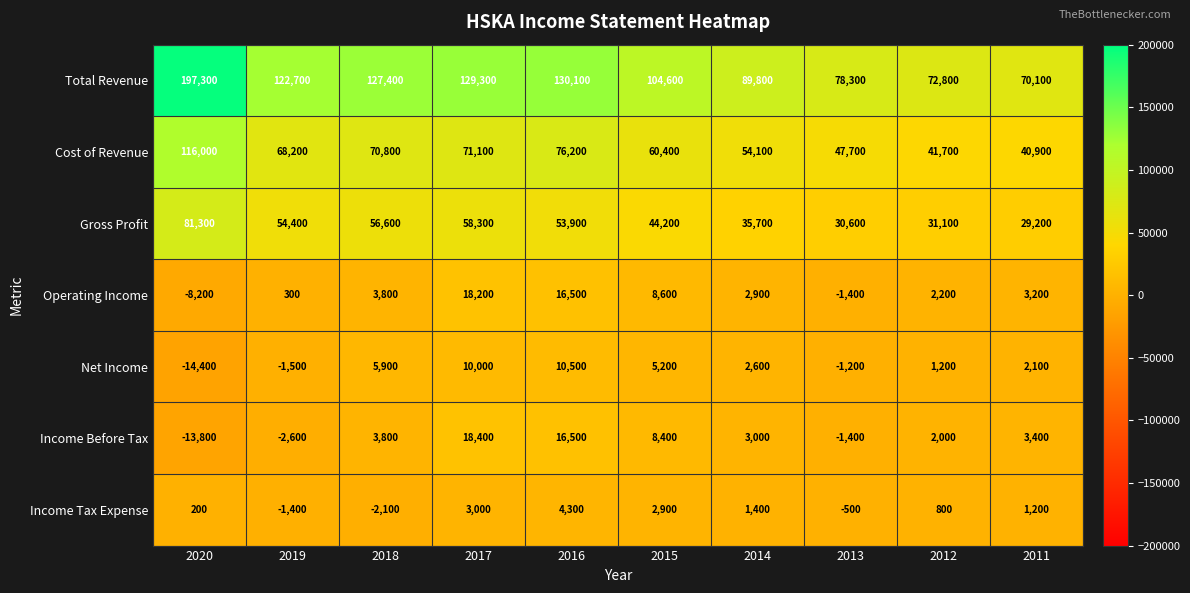

At how many categories does at least one series exceed 6913?

10